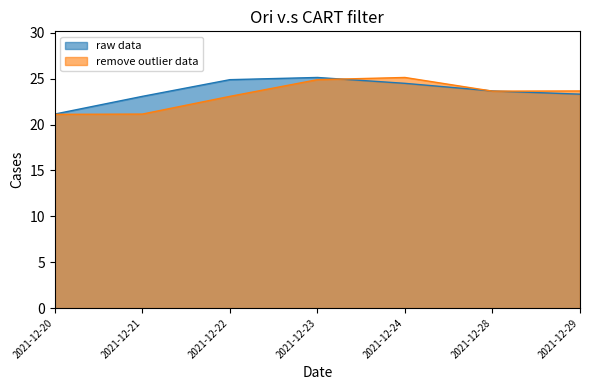

How many times do remove outlier data and raw data cross each other?

3